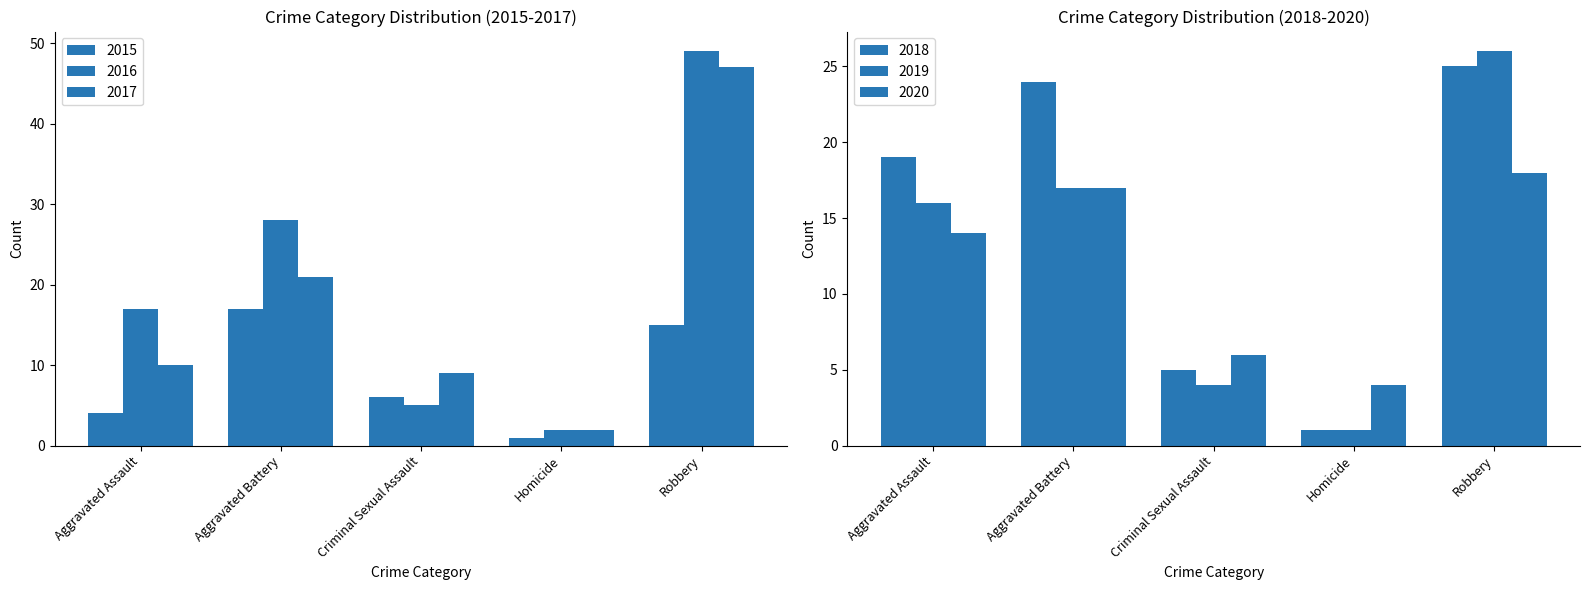

Between Homicide and Aggravated Battery, which is larger?

Aggravated Battery